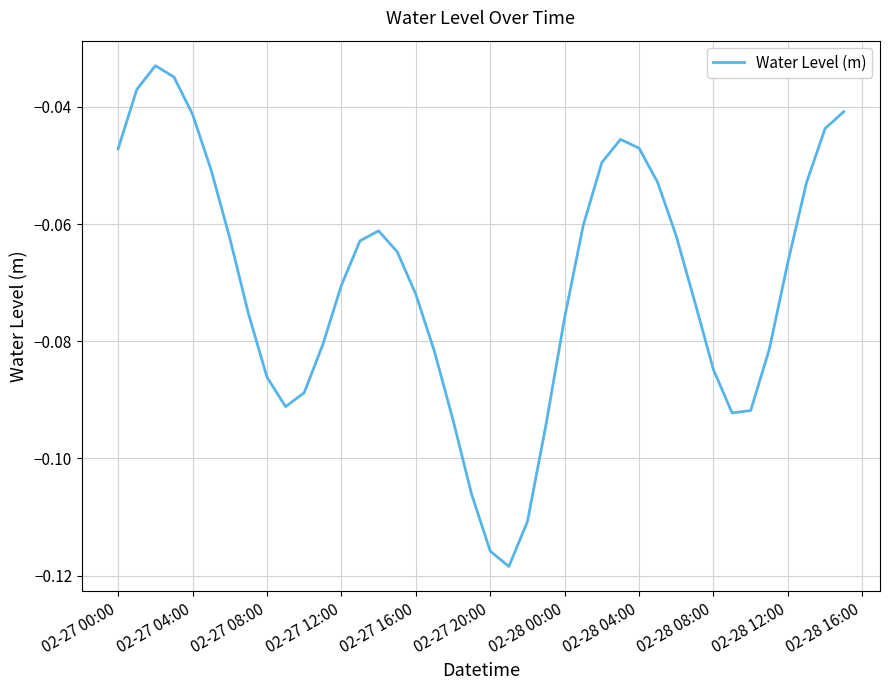

How many lines are shown in the chart?

1